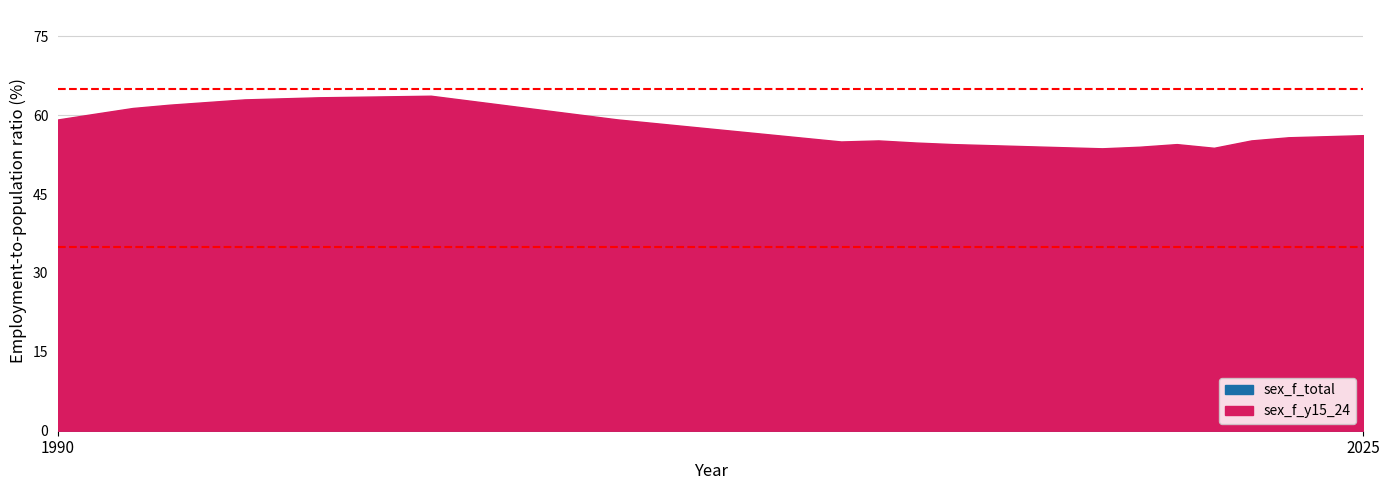

What is the value of the sex_f_total point at the 13th from the left?

42.5